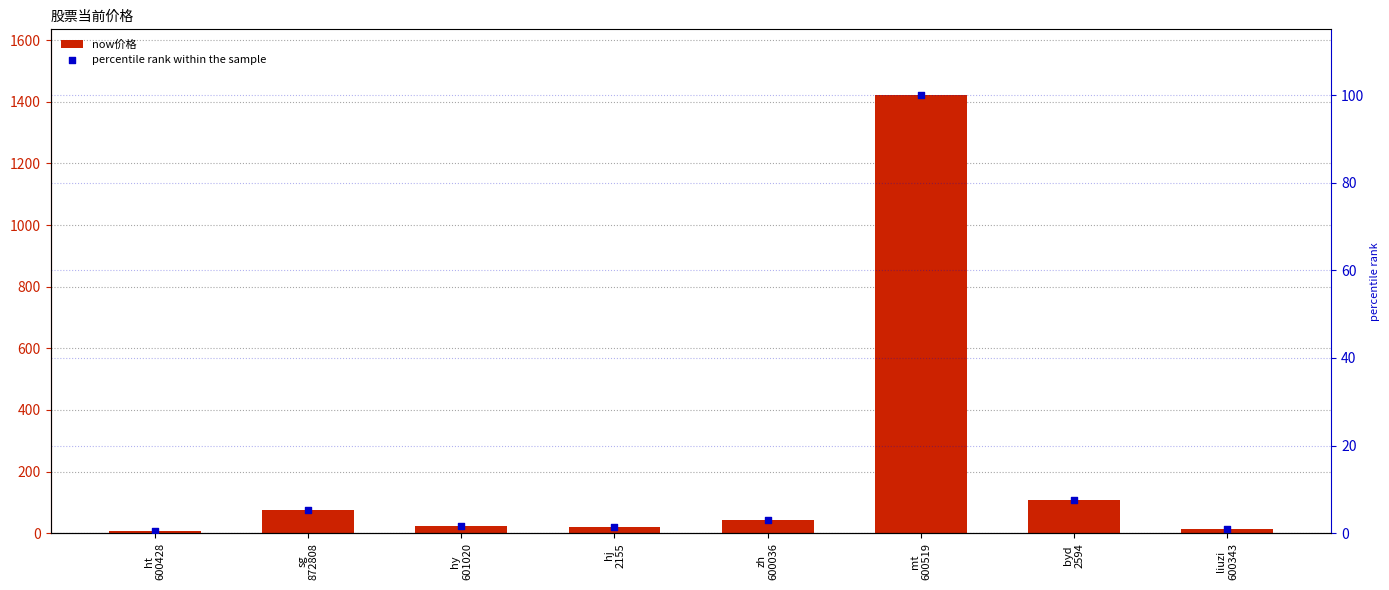

What are all the series names shown in the legend?

now价格, percentile rank within the sample